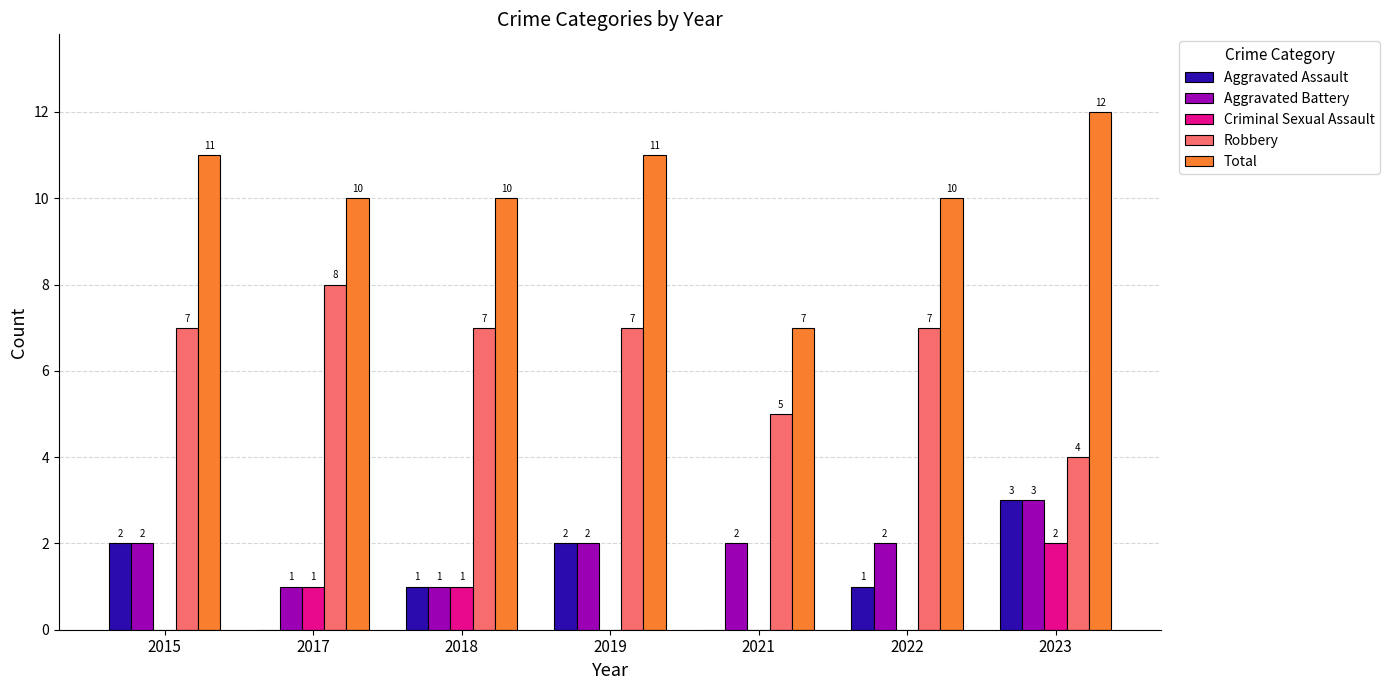

What is the sum of the Aggravated Battery values at 2019 and 2023?

5